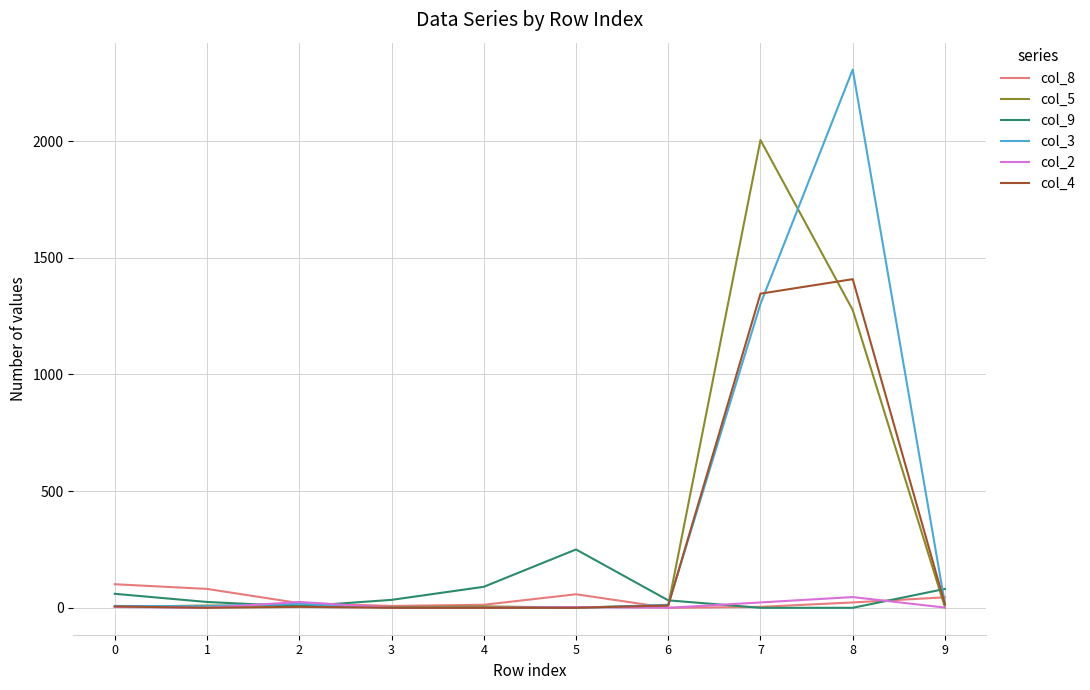

What are all the series names shown in the legend?

col_8, col_5, col_9, col_3, col_2, col_4